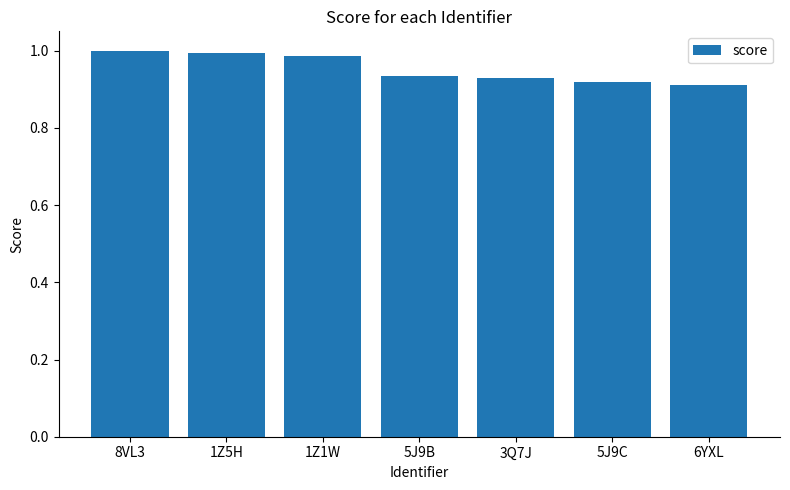

Where is the data nearest to the value 0?

6YXL